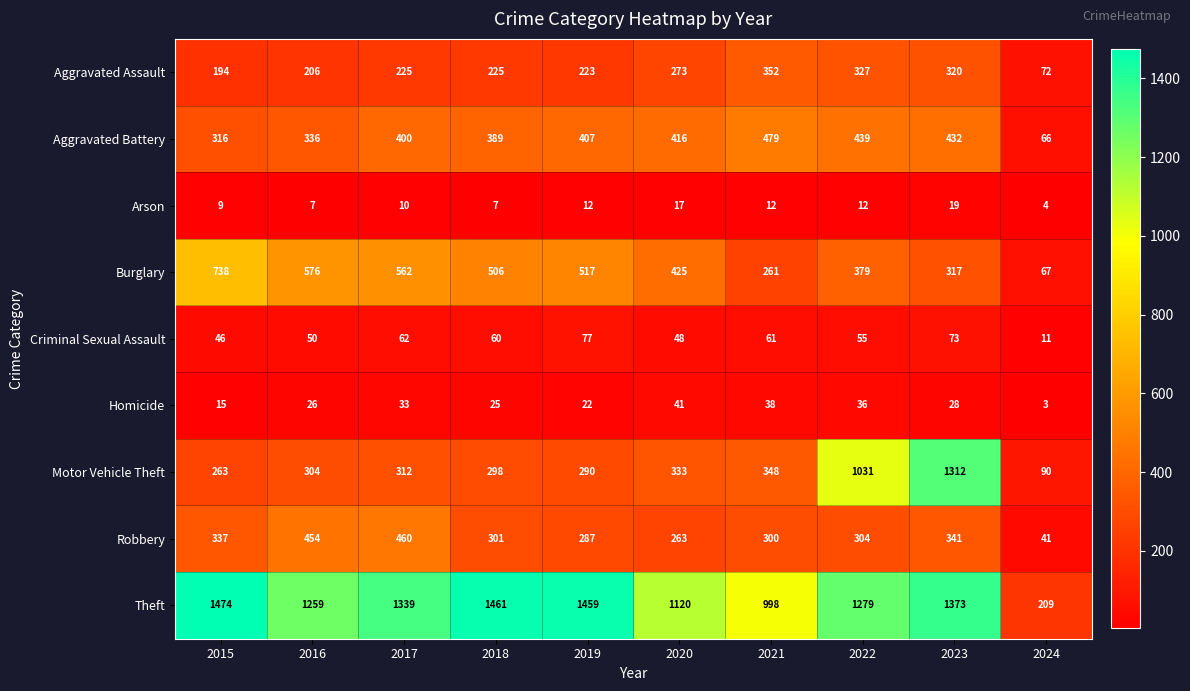

Is it true that Homicide equals 22 at 2019?

True